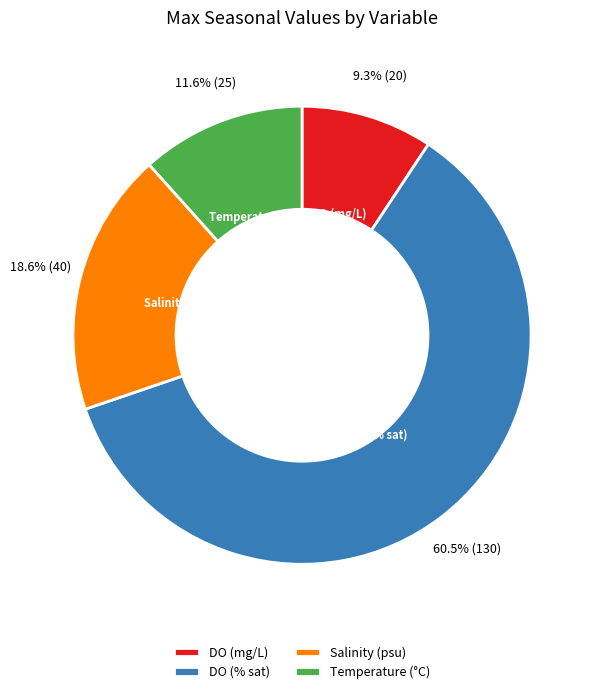

How many segments does this pie chart have?

4